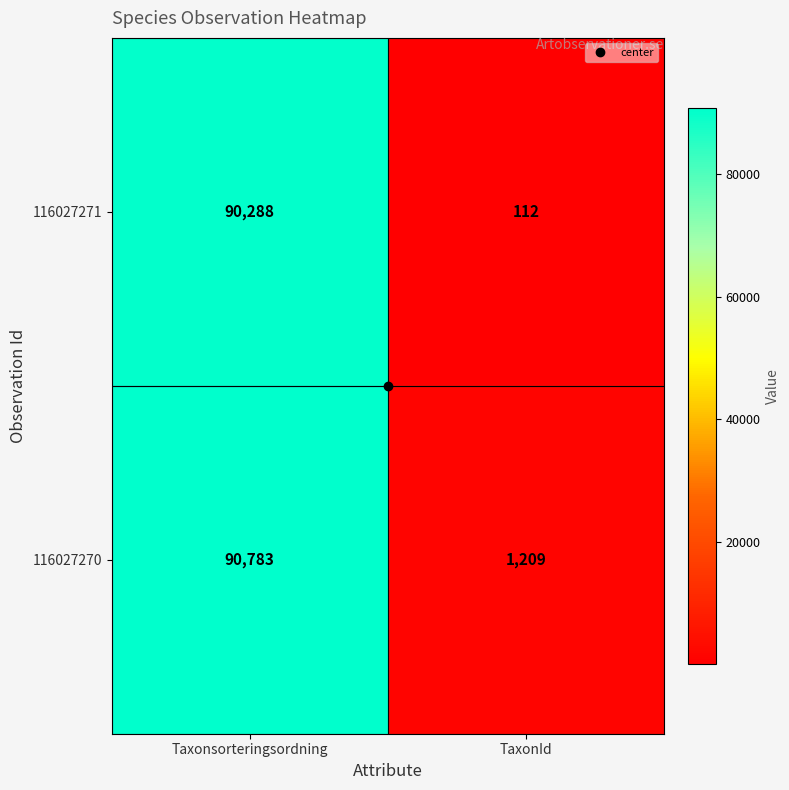

Which series has the largest total across all categories?

116027270